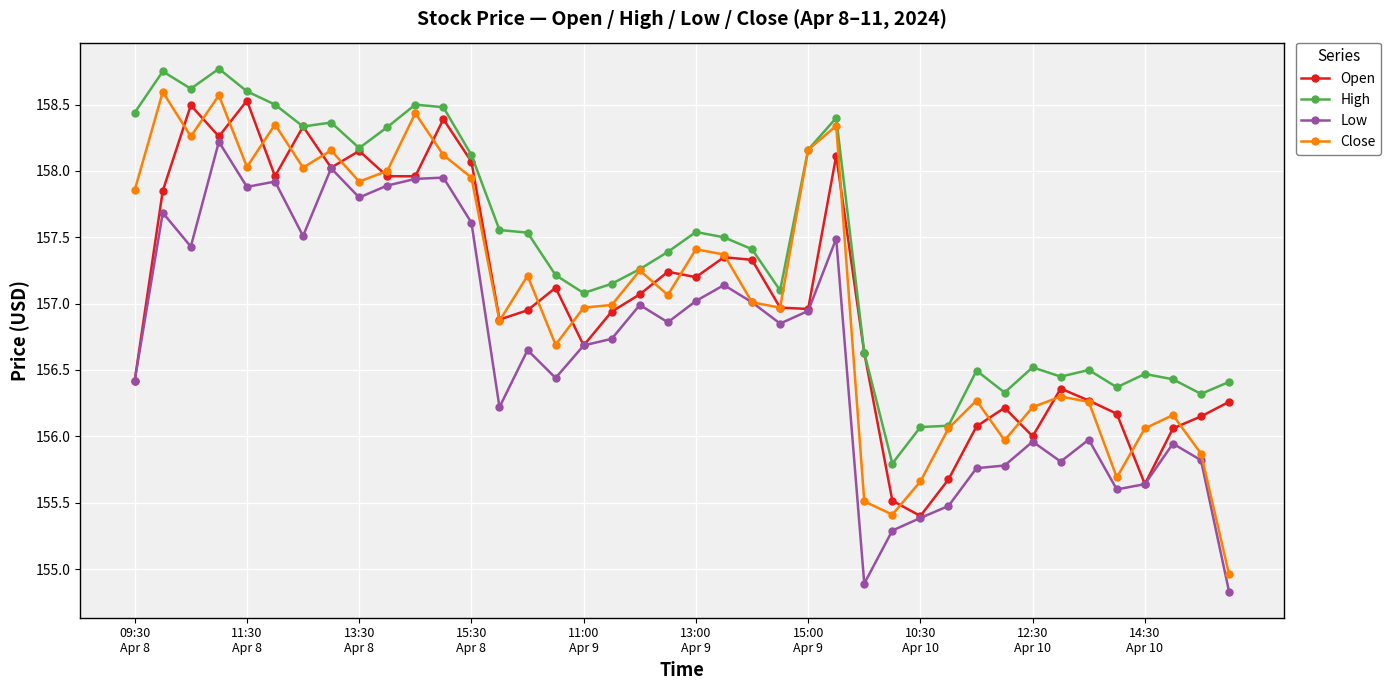

What is the minimum value shown in the chart?

154.8